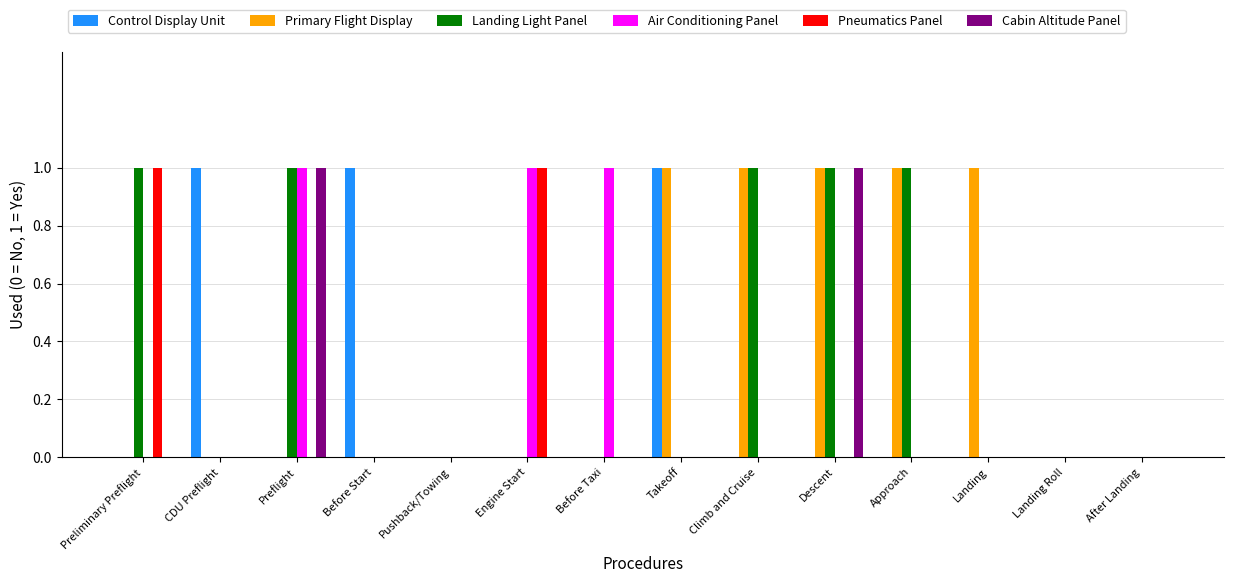

Does the chart contain stacked bars?

No